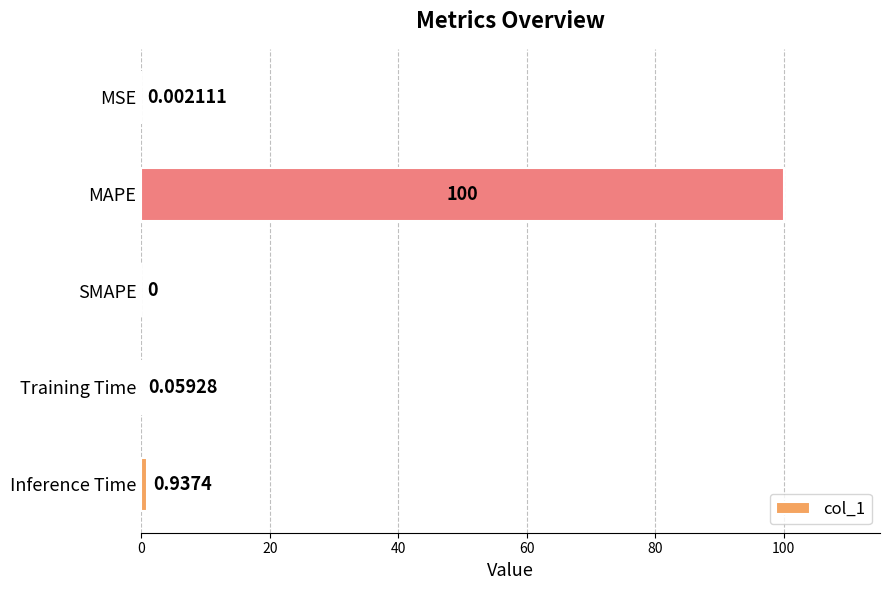

What is the average value?

20.2